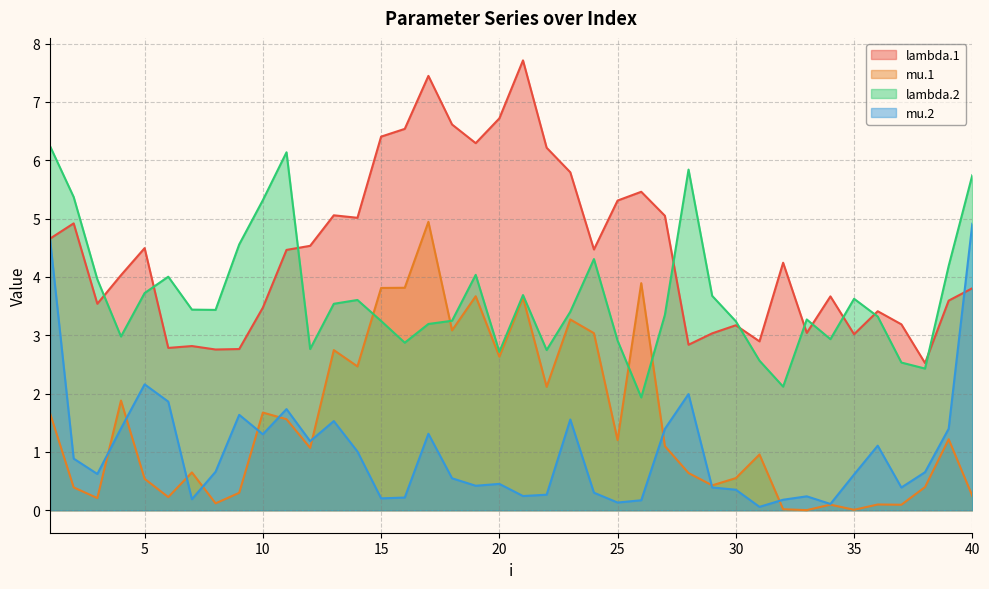

The value of lambda.1 at 35 is 1.1. True or false?

False